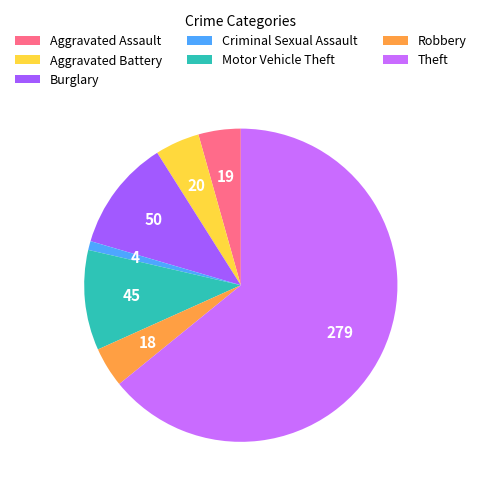

What is the majority slice?

Theft